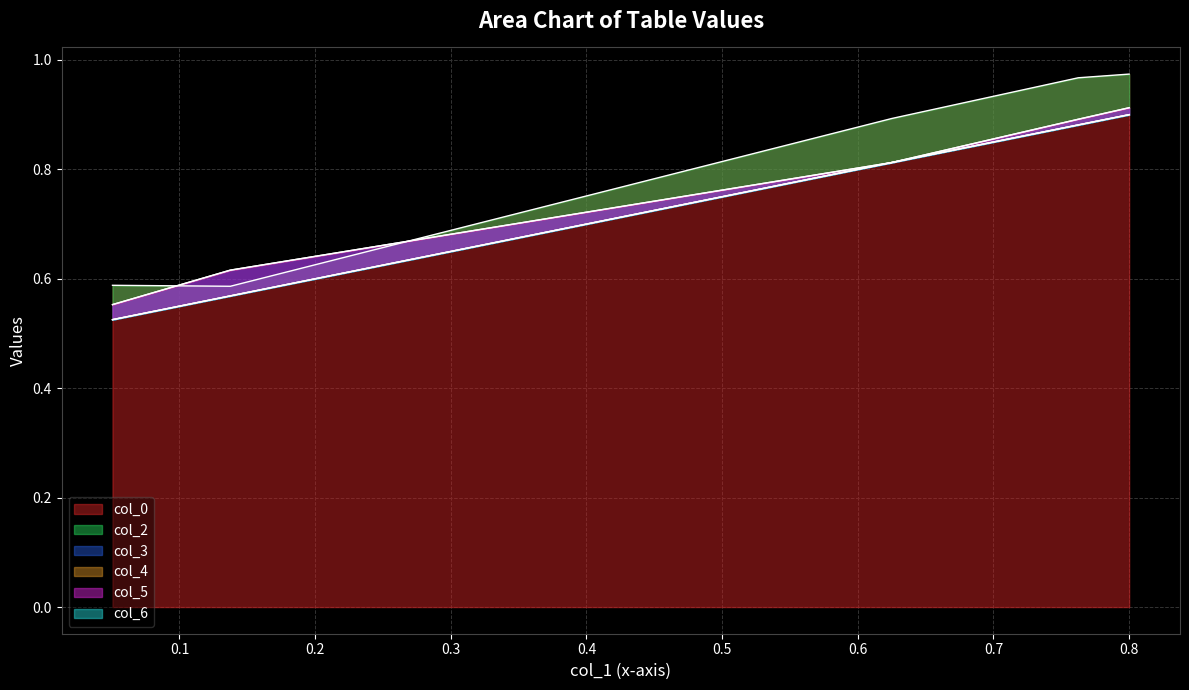

At which category does the chart reach its minimum across all series?

0.05063